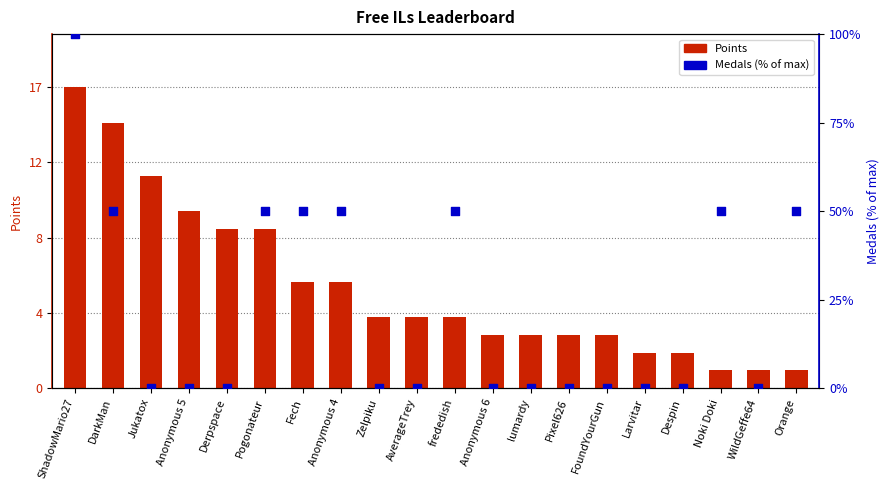

Which series reaches the maximum Y coordinate?

Medals (normalised %)